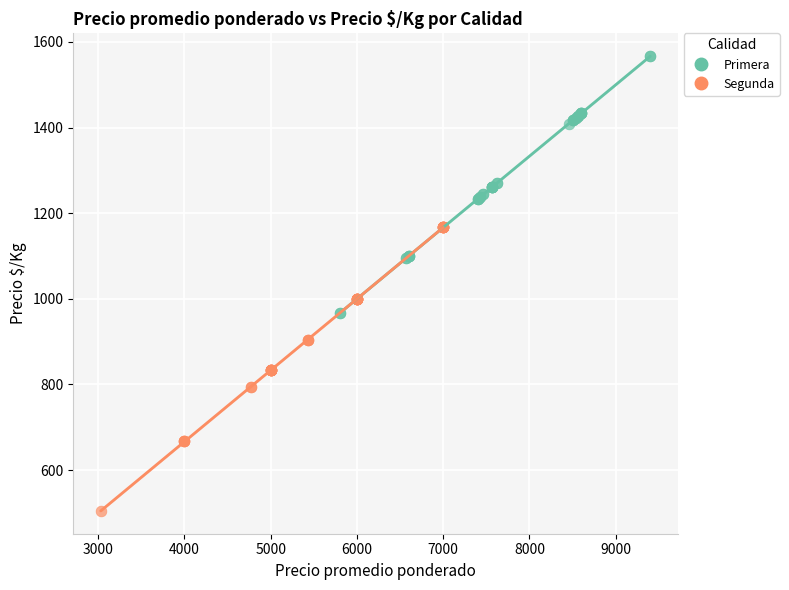

What are all the series names shown in the legend?

Primera, Segunda